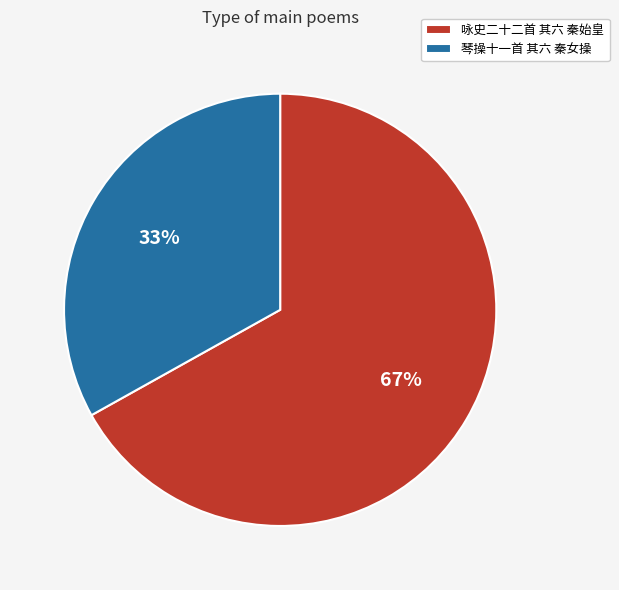

To the nearest percent, what is the average slice percentage?

50%